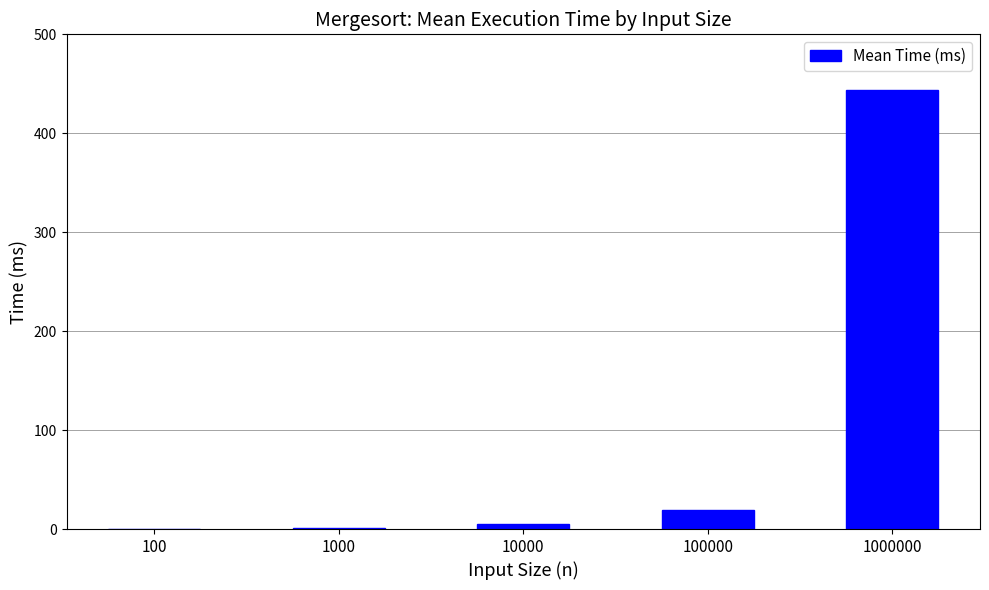

The value at 1000000 is 444.0. True or false?

True